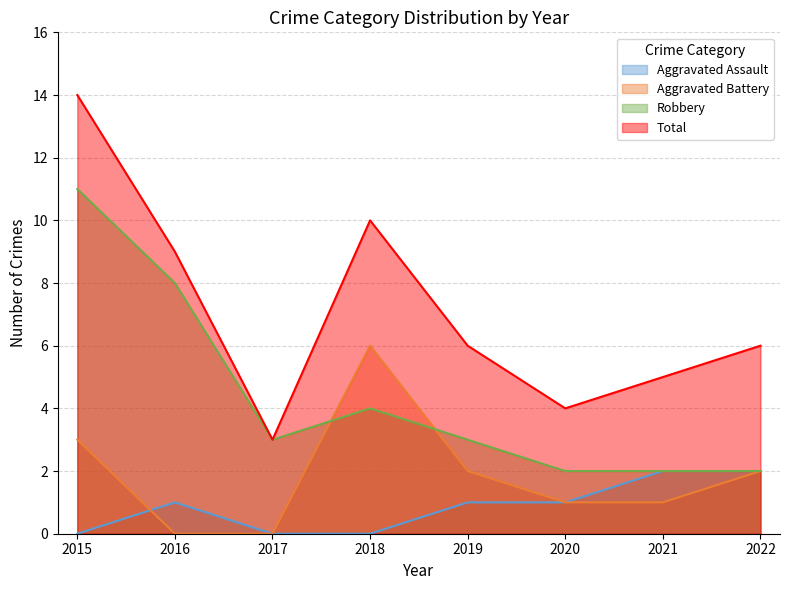

Between 2019 and 2020, which series saw the biggest shift?

Total